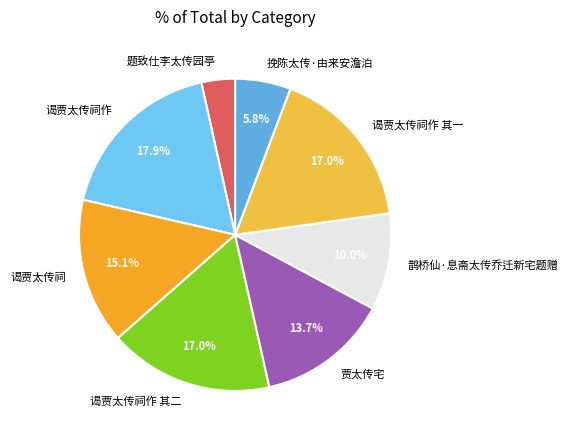

Which category has the biggest portion of the pie?

谒贾太传祠作